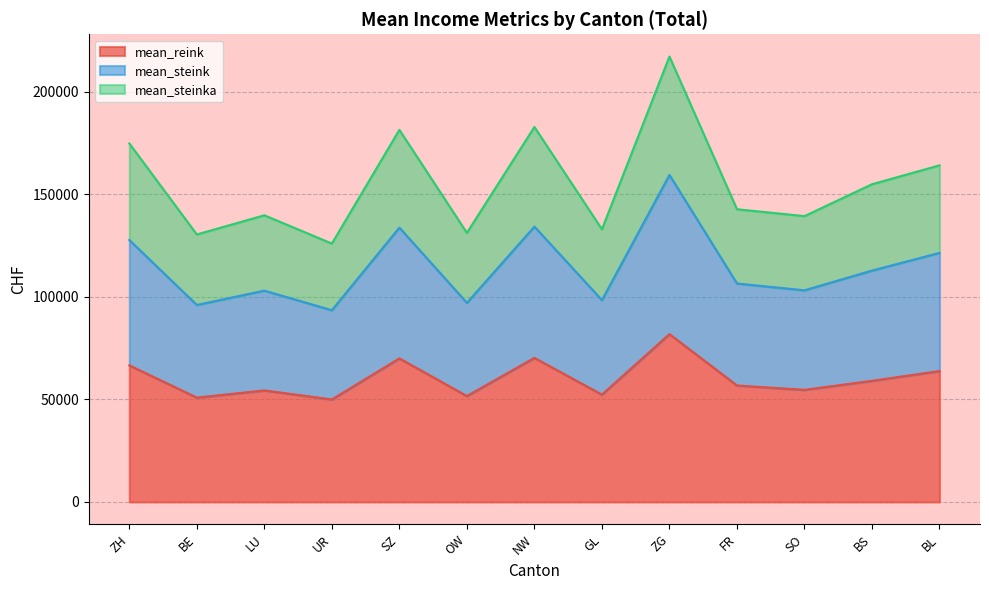

What is the maximum value shown in the chart?

217135